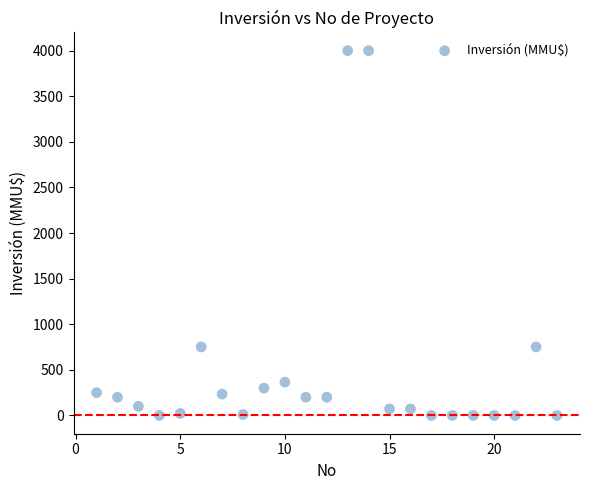

What is the range of Y values (max minus min)?

4000